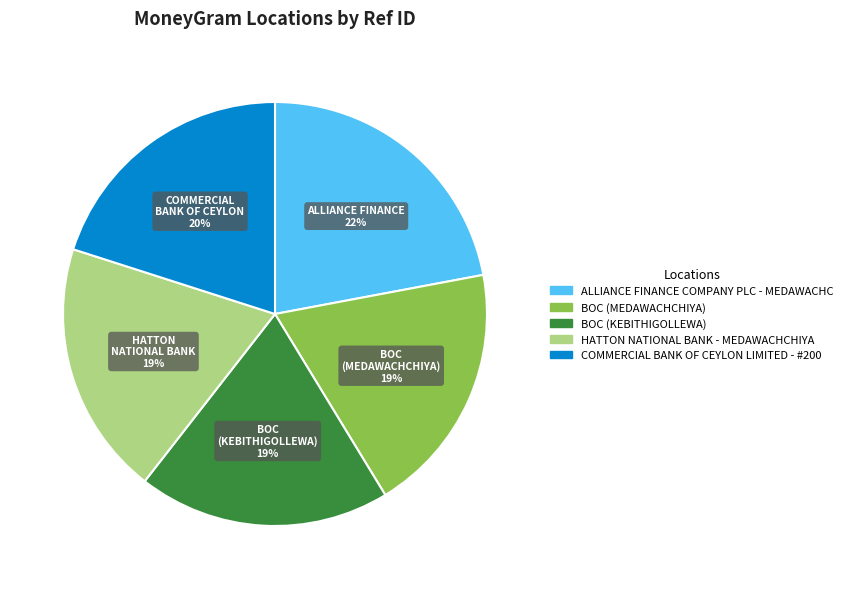

Which category has the biggest portion of the pie?

ALLIANCE FINANCE COMPANY PLC - MEDAWACHC